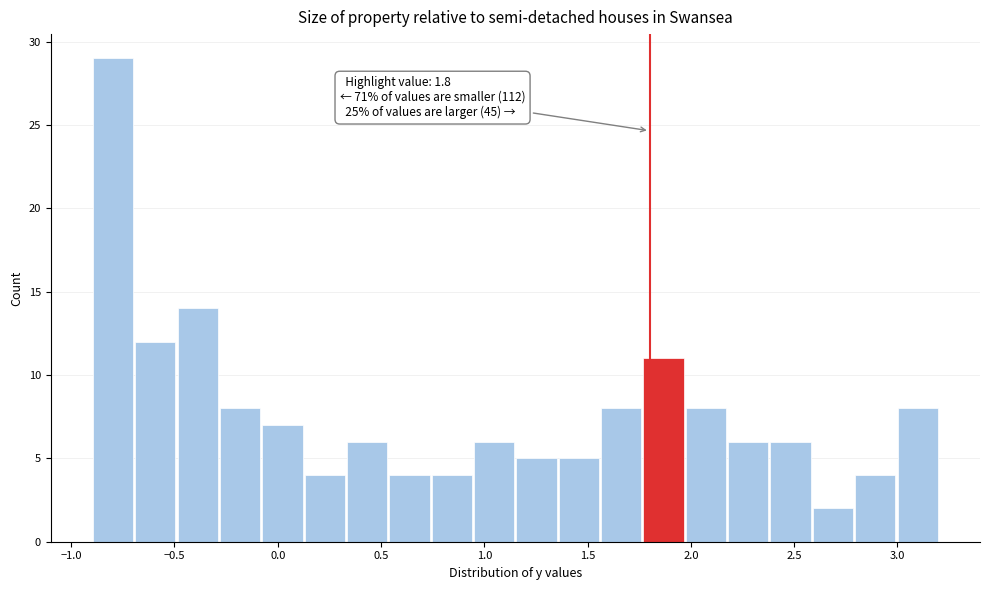

Which range on the x-axis has the tallest bar?

-0.900 to -0.695